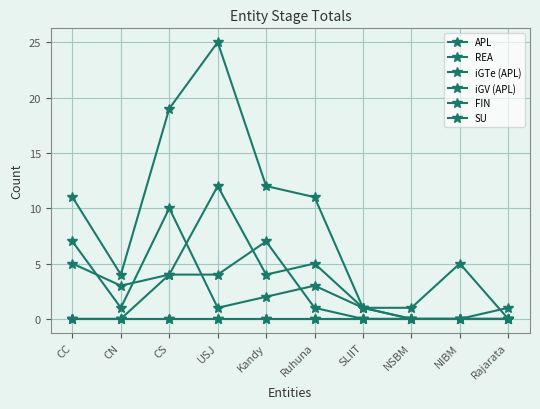

At how many categories does at least one series exceed 9?

5